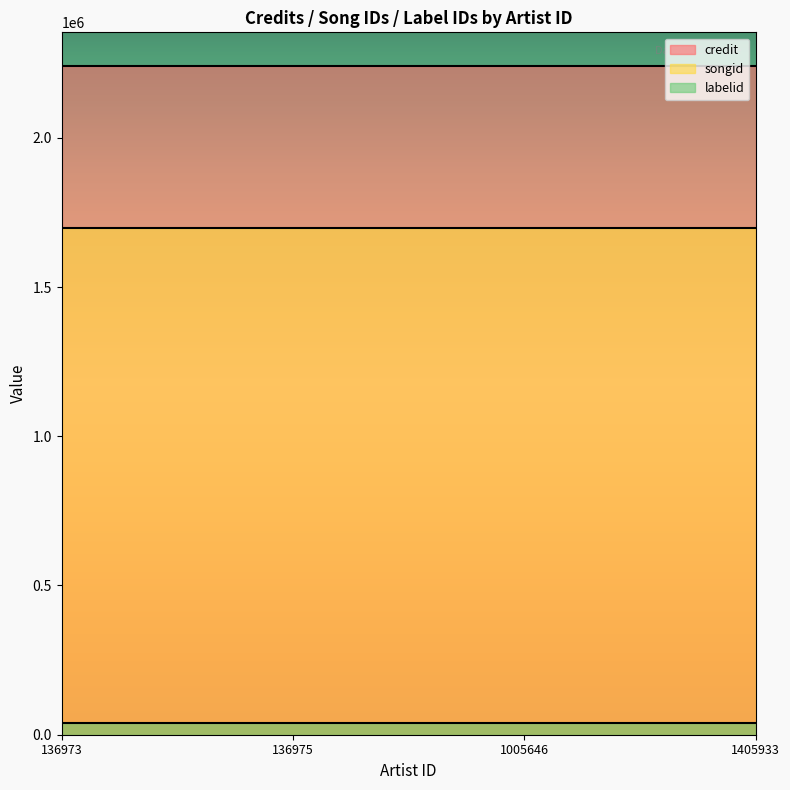

The value of songid at 136975 is 2377790. True or false?

False